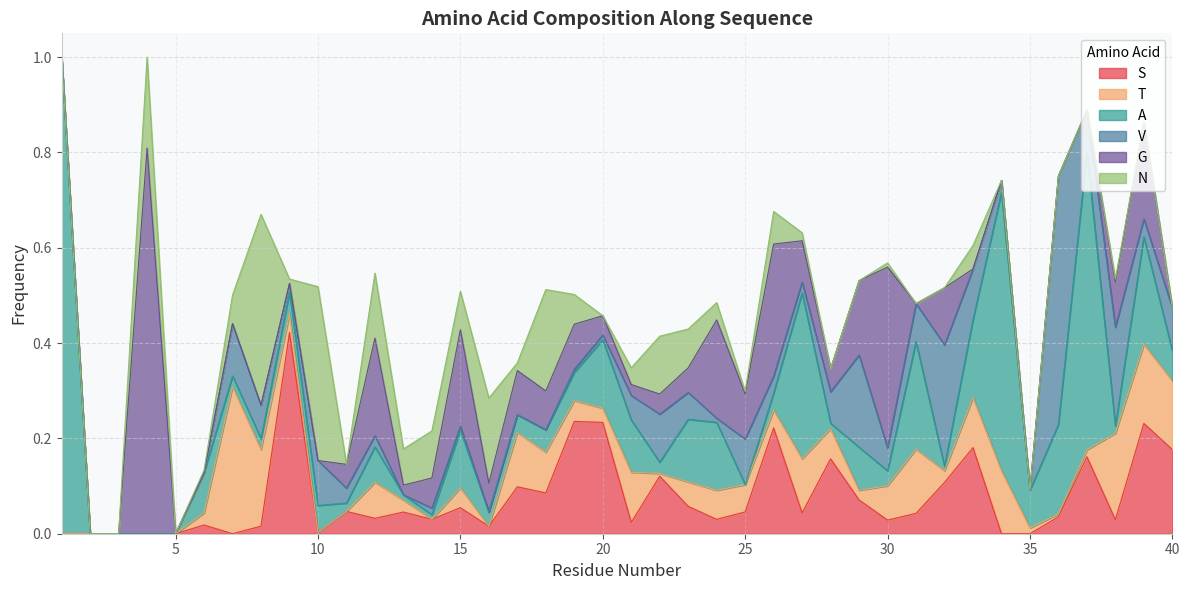

How many categories are shown in the chart?

40